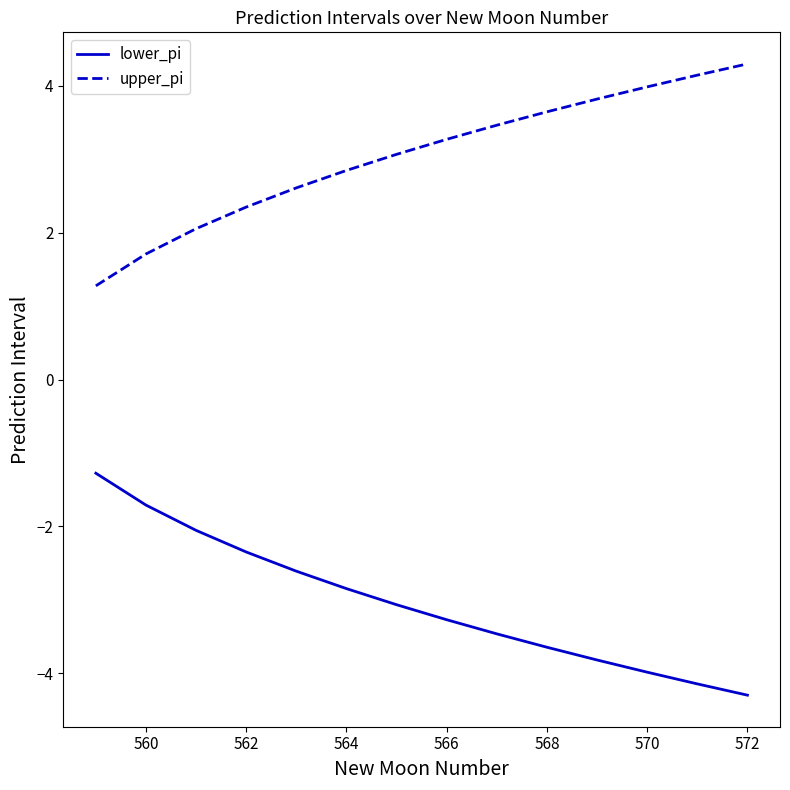

Reading right to left, what are all the values shown in this chart?

lower_pi: -4.3	-4.1	-4.0	-3.8	-3.6	-3.5	-3.3	-3.1	-2.8	-2.6	-2.3	-2.1	-1.7	-1.3
upper_pi: 4.3	4.1	4.0	3.8	3.6	3.5	3.3	3.1	2.8	2.6	2.3	2.1	1.7	1.3